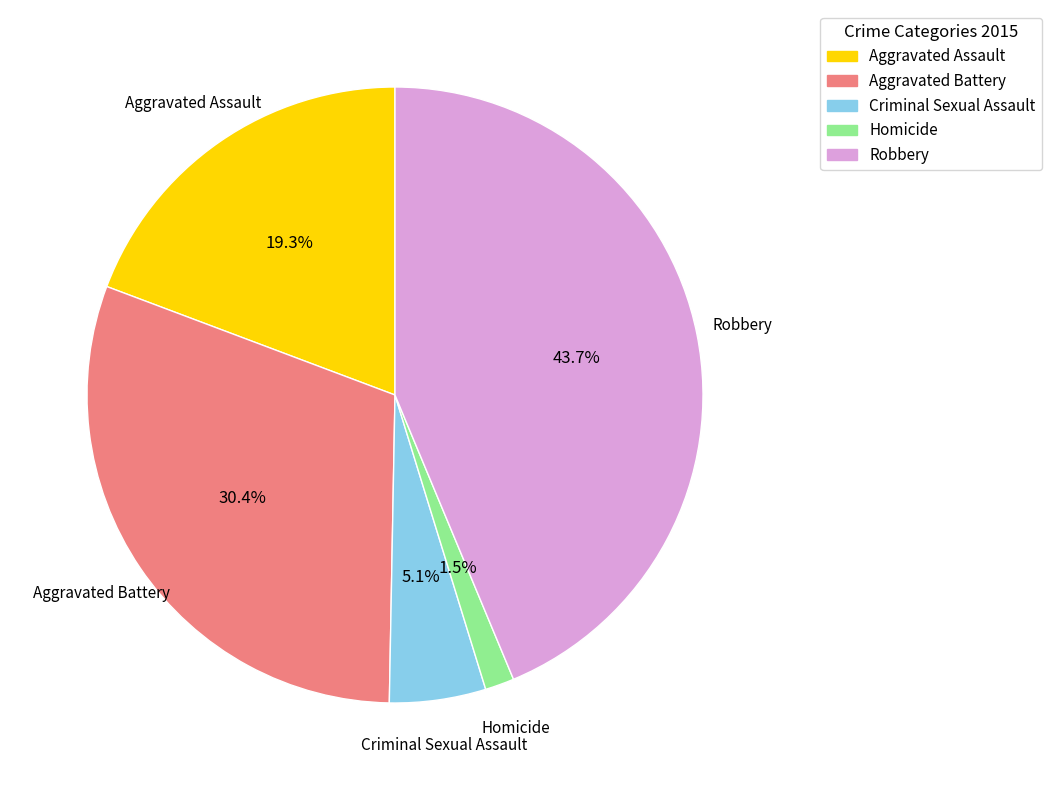

Which category has the biggest portion of the pie?

Robbery